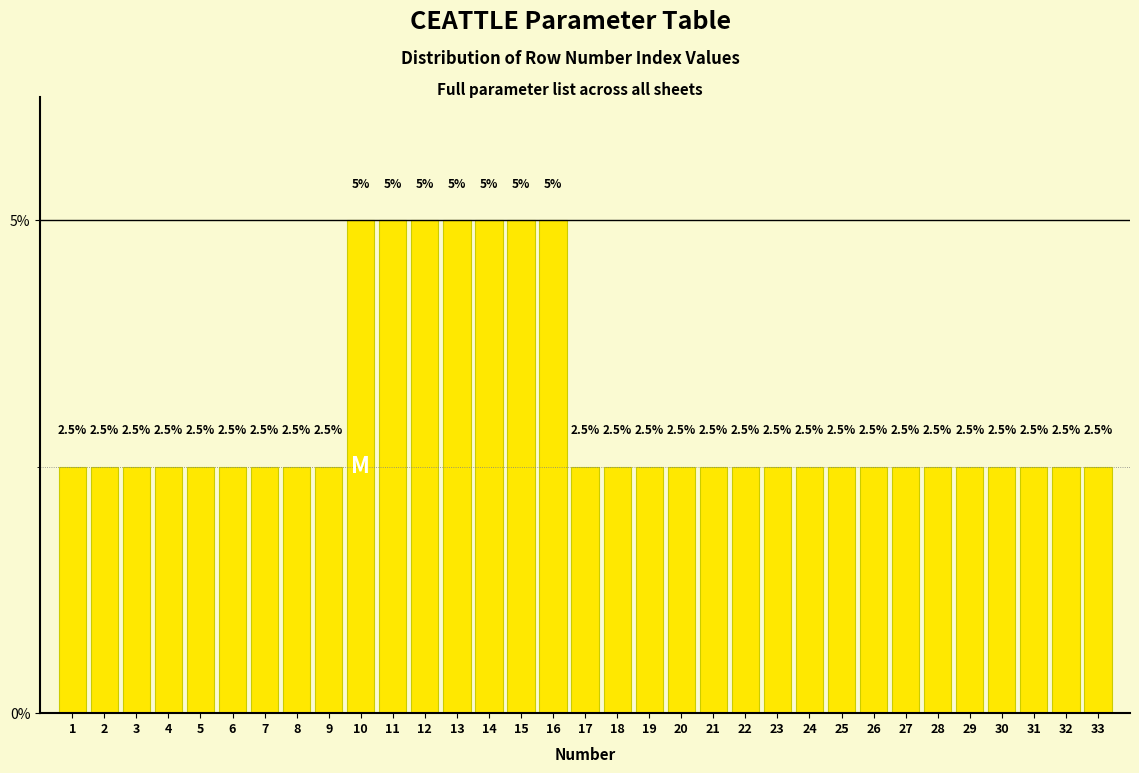

Reading left to right, list all the values displayed in this chart.

1=2.5	2=2.5	3=2.5	4=2.5	5=2.5	6=2.5	7=2.5	8=2.5	9=2.5	10=5.0	11=5.0	12=5.0	13=5.0	14=5.0	15=5.0	16=5.0	17=2.5	18=2.5	19=2.5	20=2.5	21=2.5	22=2.5	23=2.5	24=2.5	25=2.5	26=2.5	27=2.5	28=2.5	29=2.5	30=2.5	31=2.5	32=2.5	33=2.5